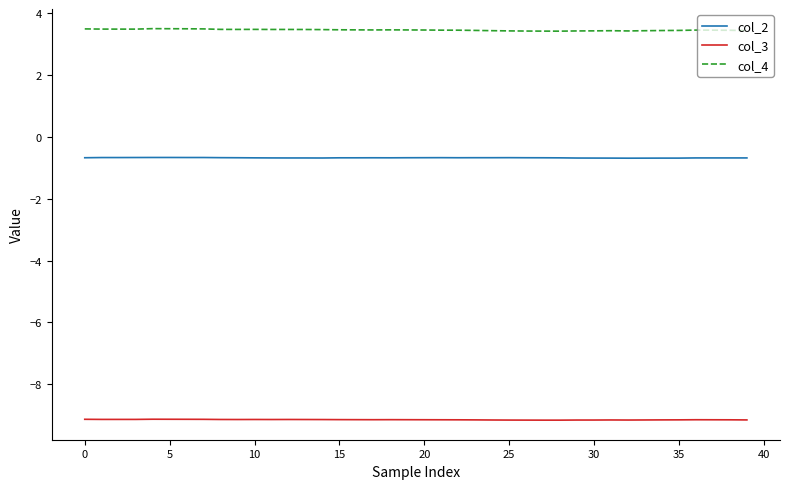

What is the minimum value shown in the chart?

-9.2